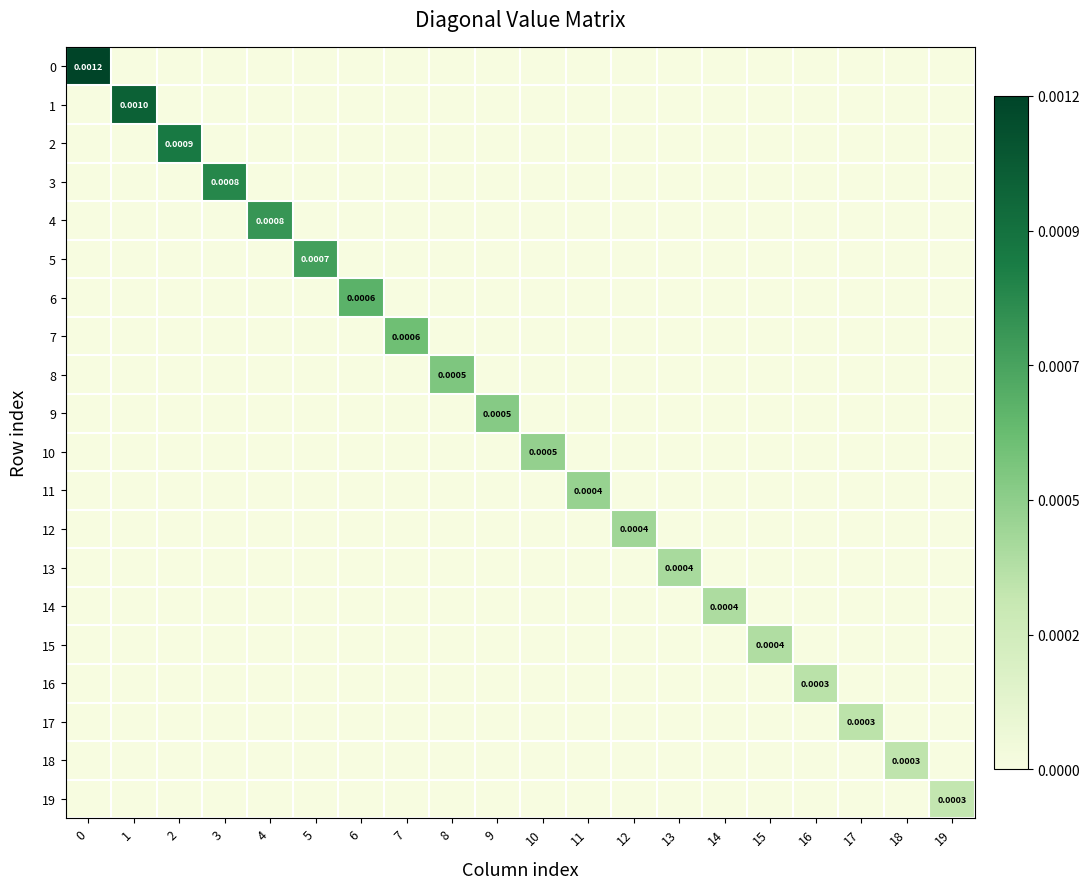

Is the value of row_10 at 1 greater than the value of row_16 at 2?

No